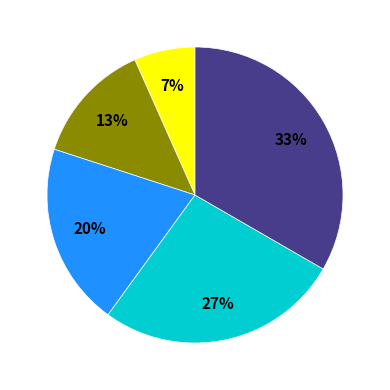

How many slices are in this pie chart?

5